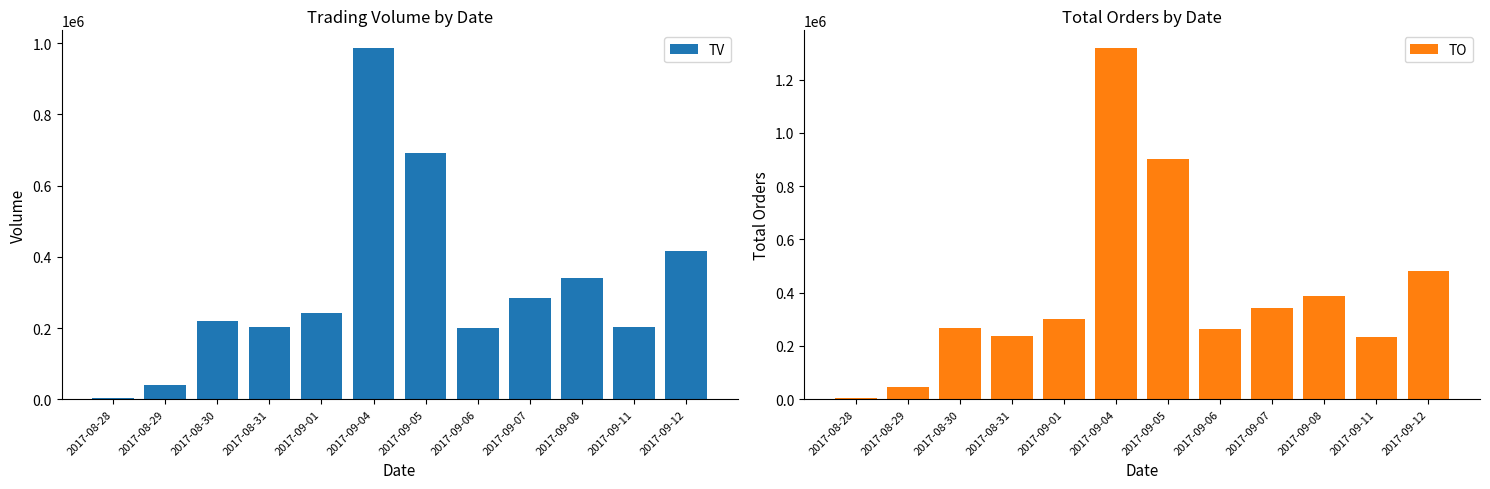

What is the value of the TV bar at the 9th from the left?

285000